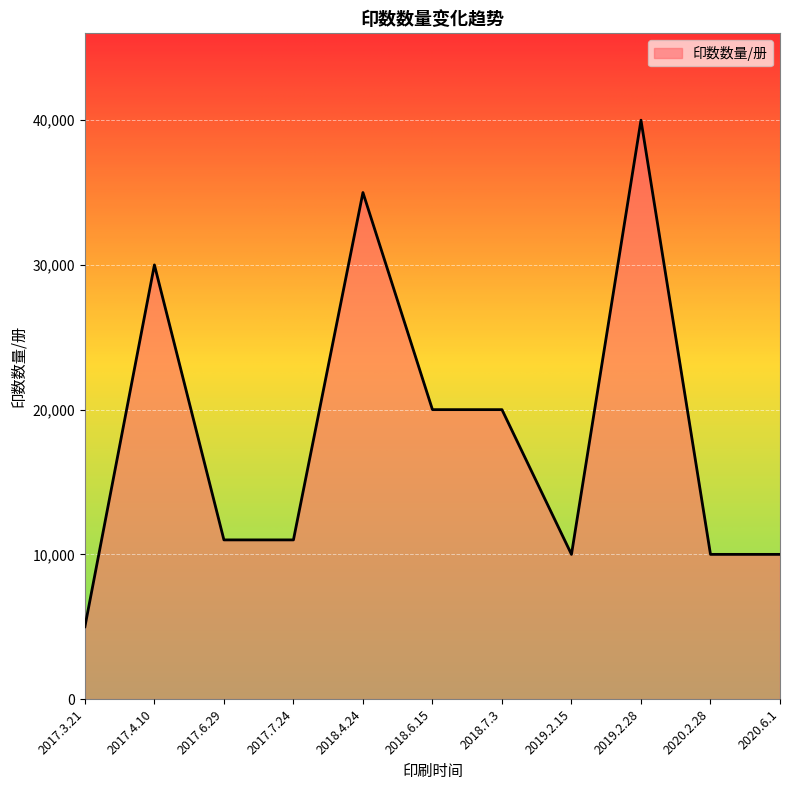

How many values are below 11000?

4